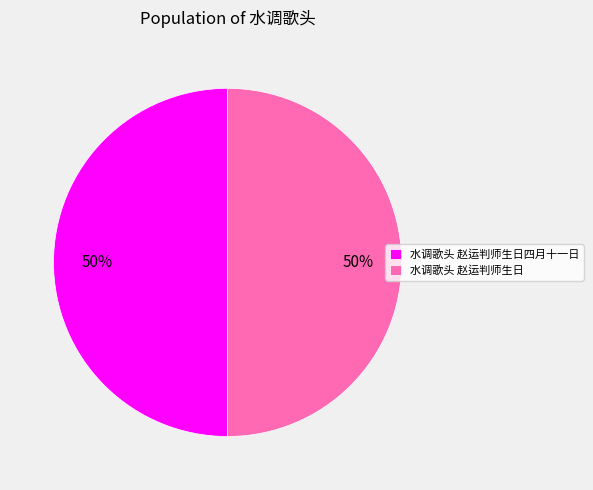

Combined, do 水调歌头 赵运判师生日 and 水调歌头 赵运判师生日四月十一日 account for over 50%?

Yes